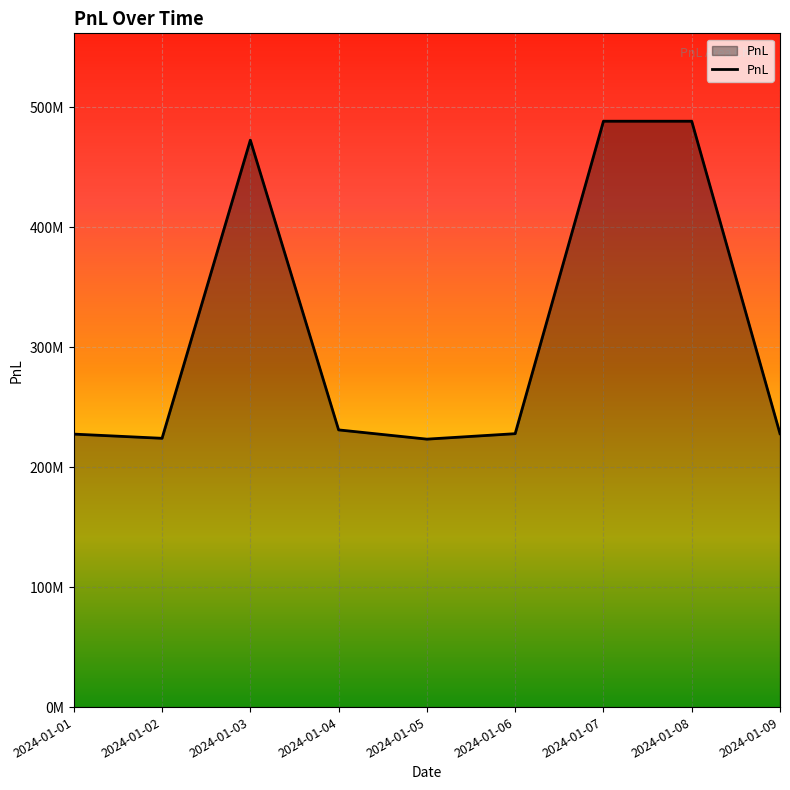

List the labels in order of value, smallest first.

2024-01-05, 2024-01-02, 2024-01-01, 2024-01-06, 2024-01-09, 2024-01-04, 2024-01-03, 2024-01-07, 2024-01-08